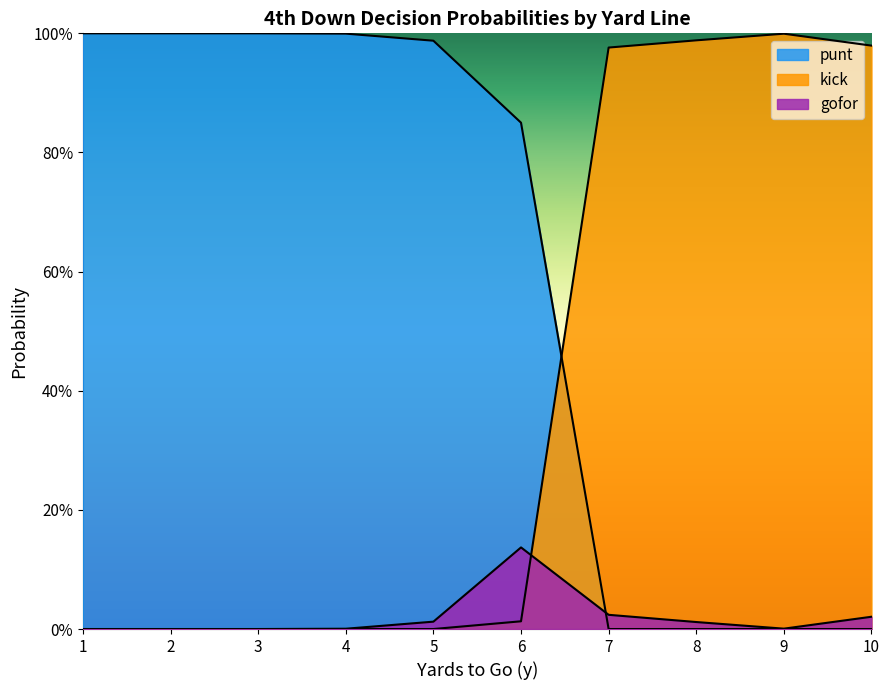

Does the chart display data point markers on the line(s)?

No